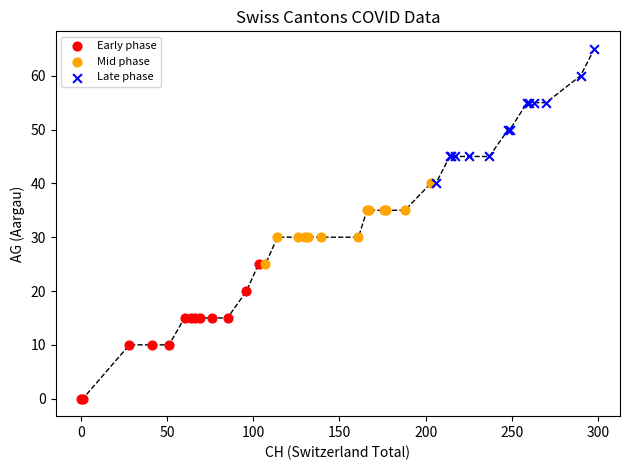

Which series reaches the minimum Y coordinate?

Early phase